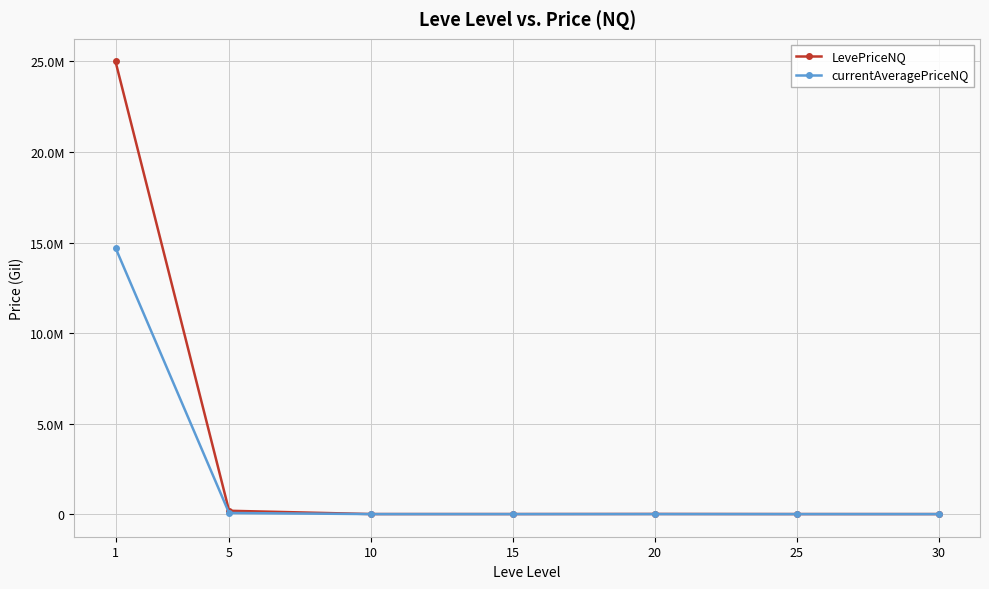

Which series has the largest total across all categories?

LevePriceNQ